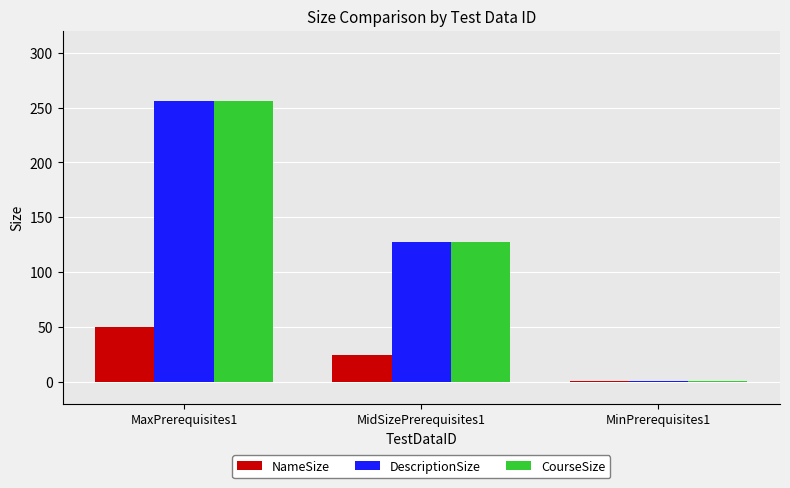

Which label corresponds to the largest value in the chart?

MaxPrerequisites1